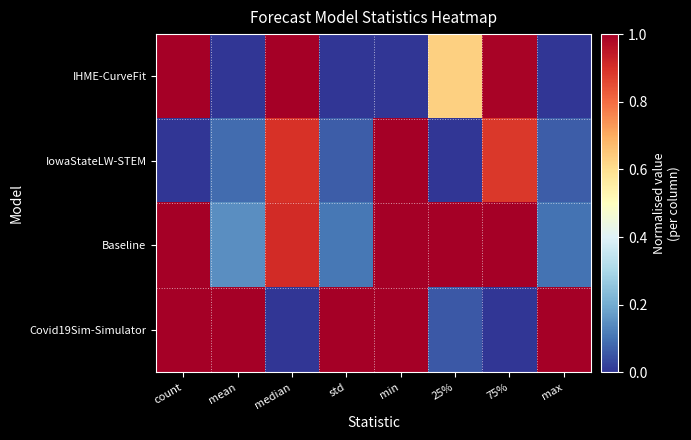

Which has a higher value, median or 75%?

median